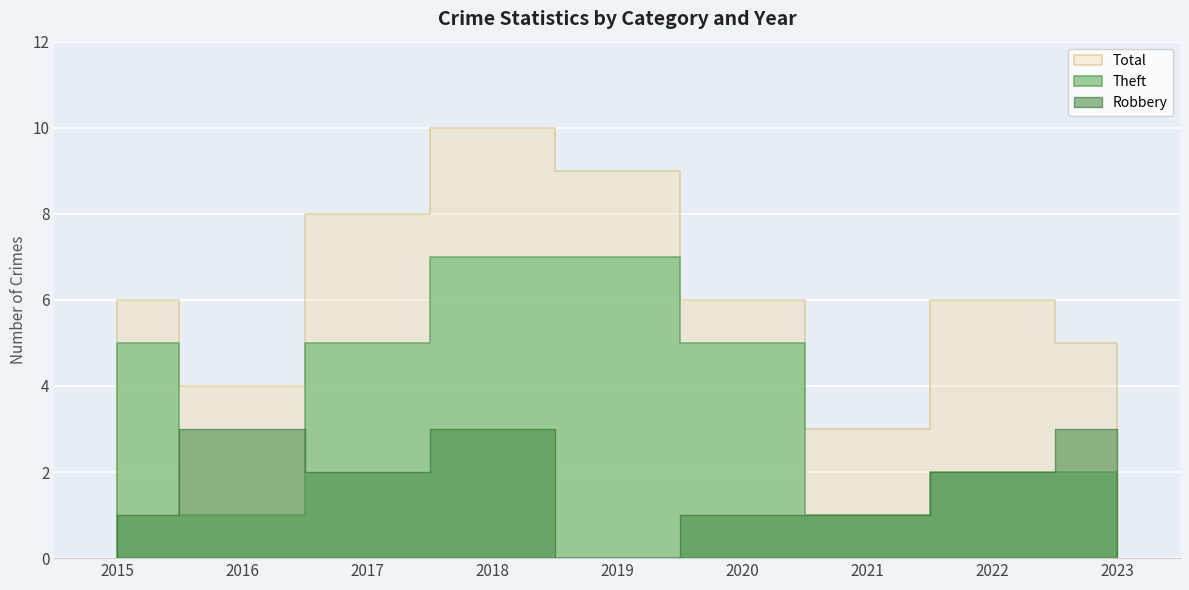

How many data points in Total are less than 6?

3